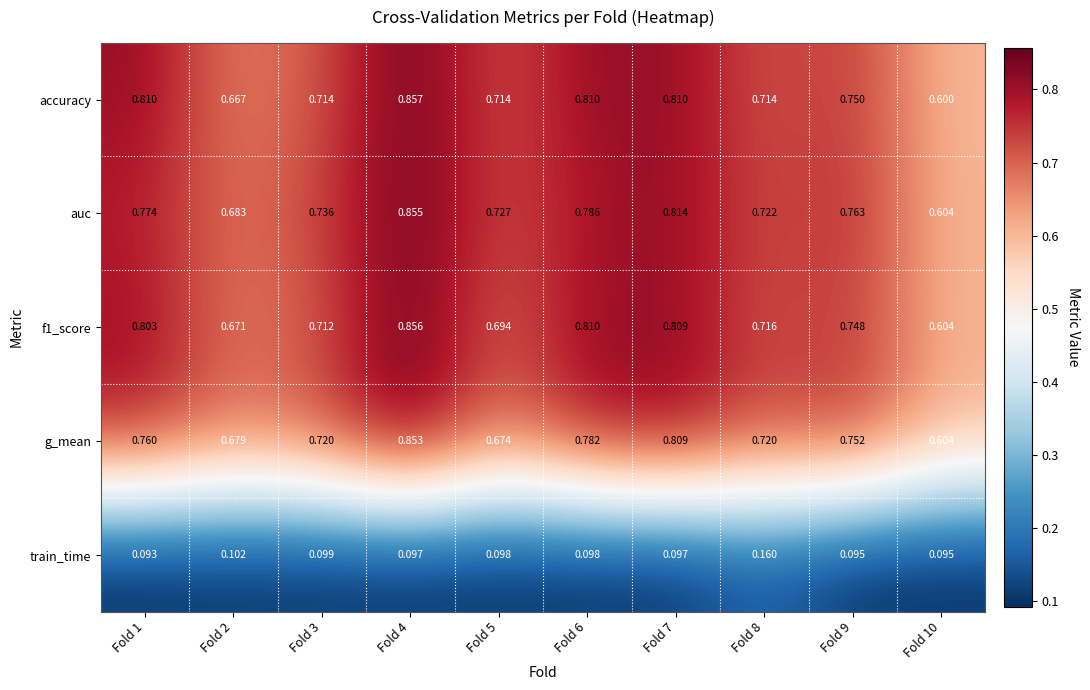

Which series changed the most between Fold 1 and Fold 3?

accuracy